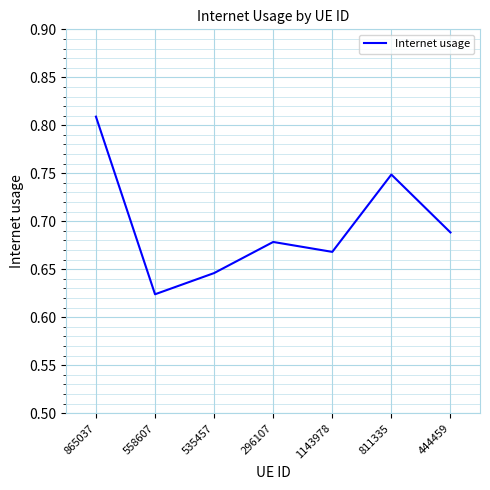

At which category does the chart reach its peak across all series?

865037